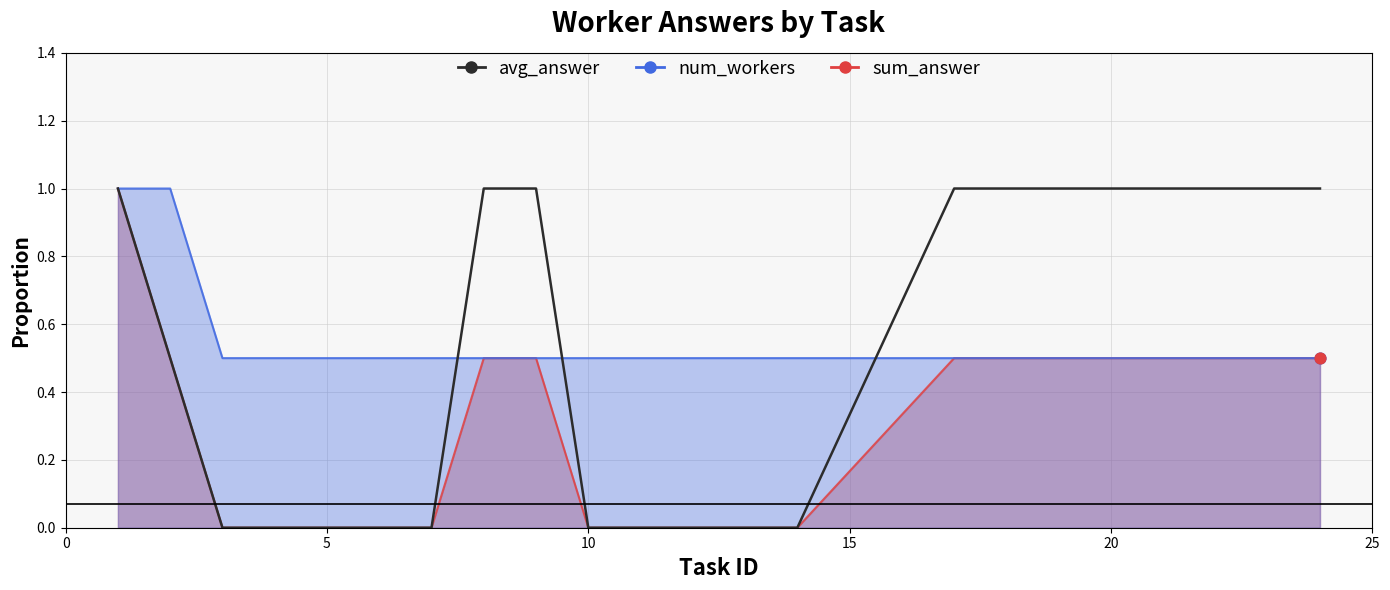

Which has a higher value, 15 or 10?

15